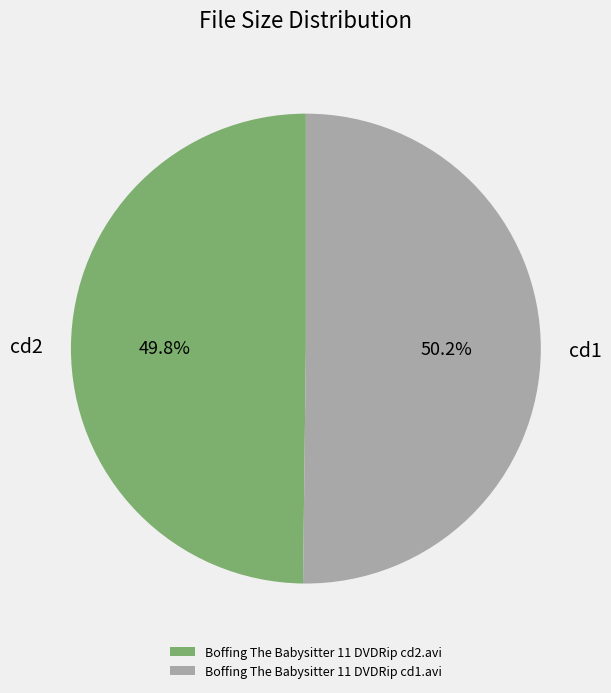

What percentage do Boffing The Babysitter 11 DVDRip cd1.avi and Boffing The Babysitter 11 DVDRip cd2.avi together represent?

100.0%